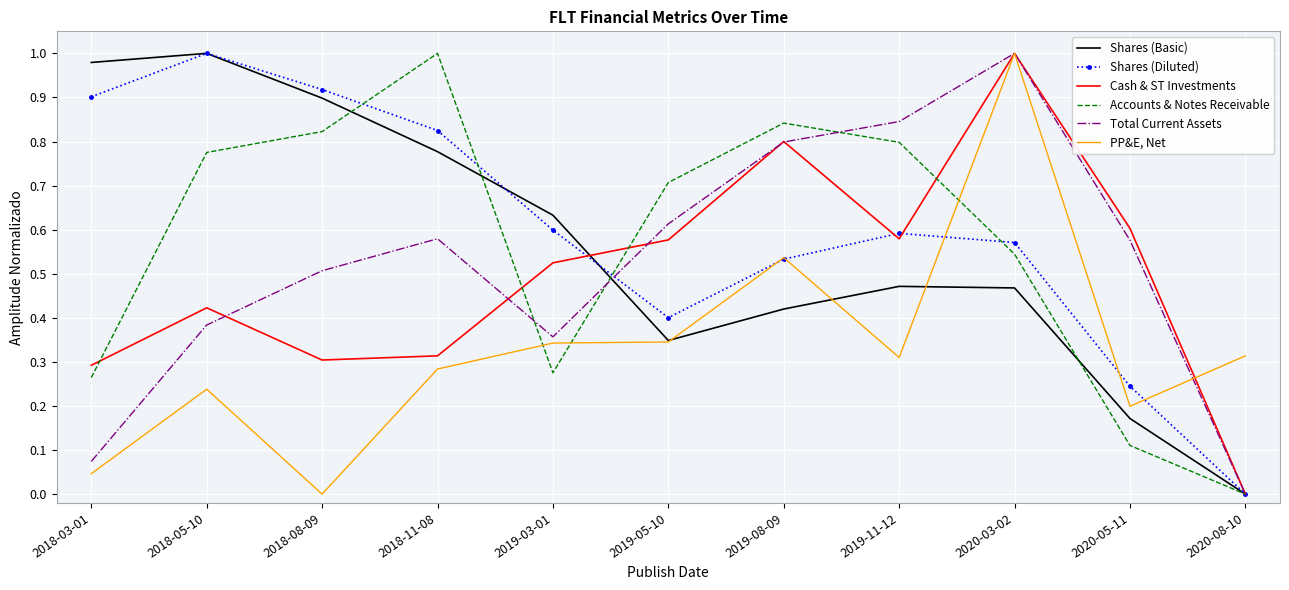

Where do Accounts & Notes Receivable and Shares (Diluted) first cross each other?

2018-08-09 and 2018-11-08